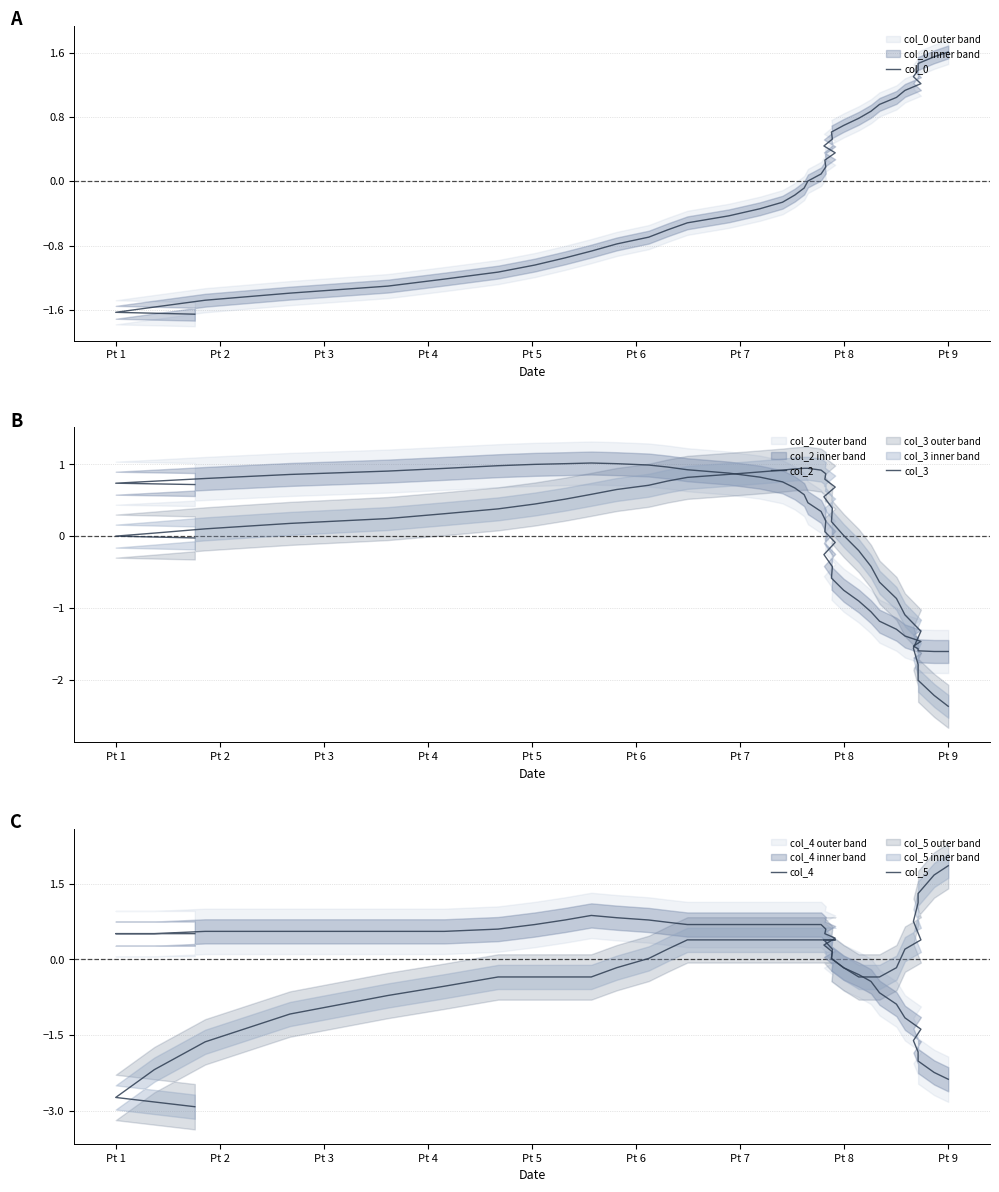

How many values in the col_3 series are below 0?

12